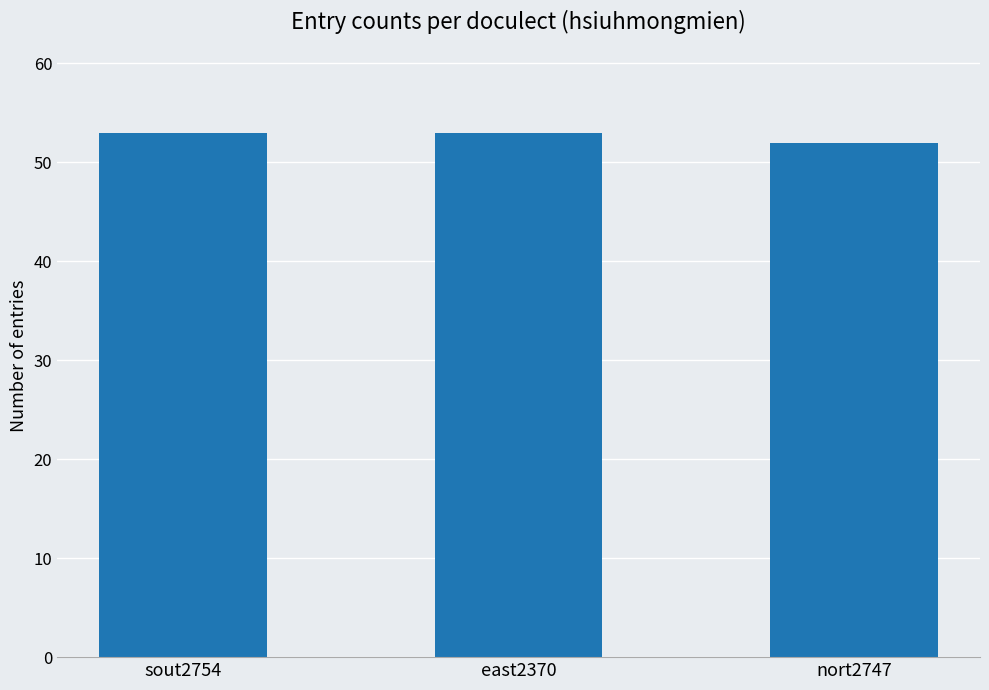

What is the value of the 3rd bar from the left?

52